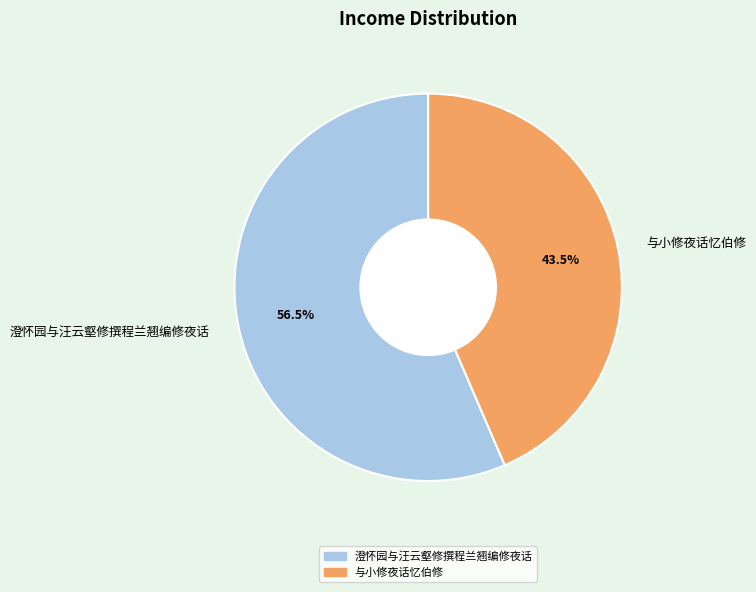

Which slice is the smallest?

与小修夜话忆伯修